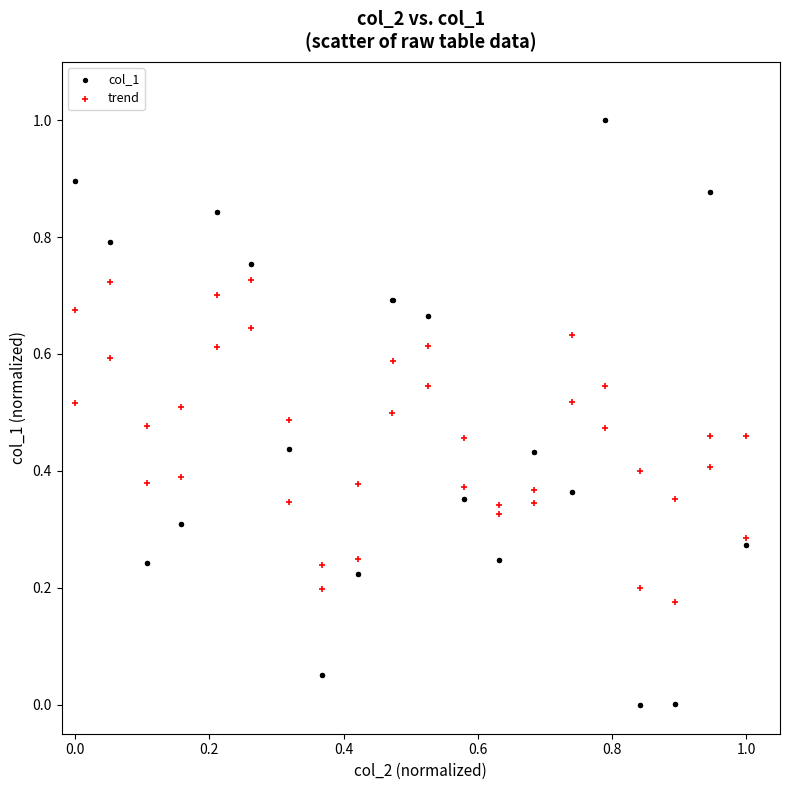

Which series contains the highest Y value?

col_1